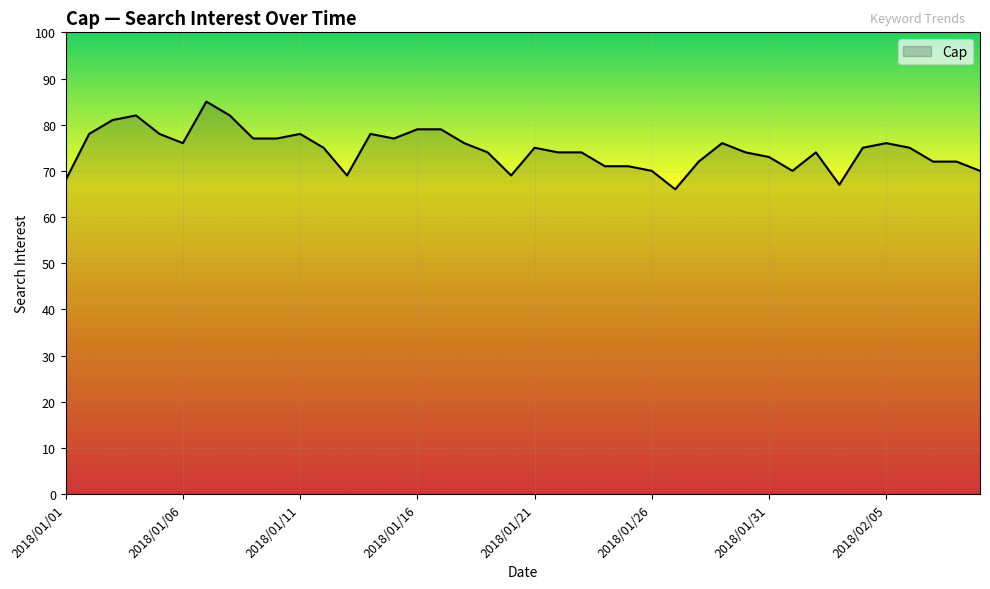

What is the maximum value shown in the chart?

85